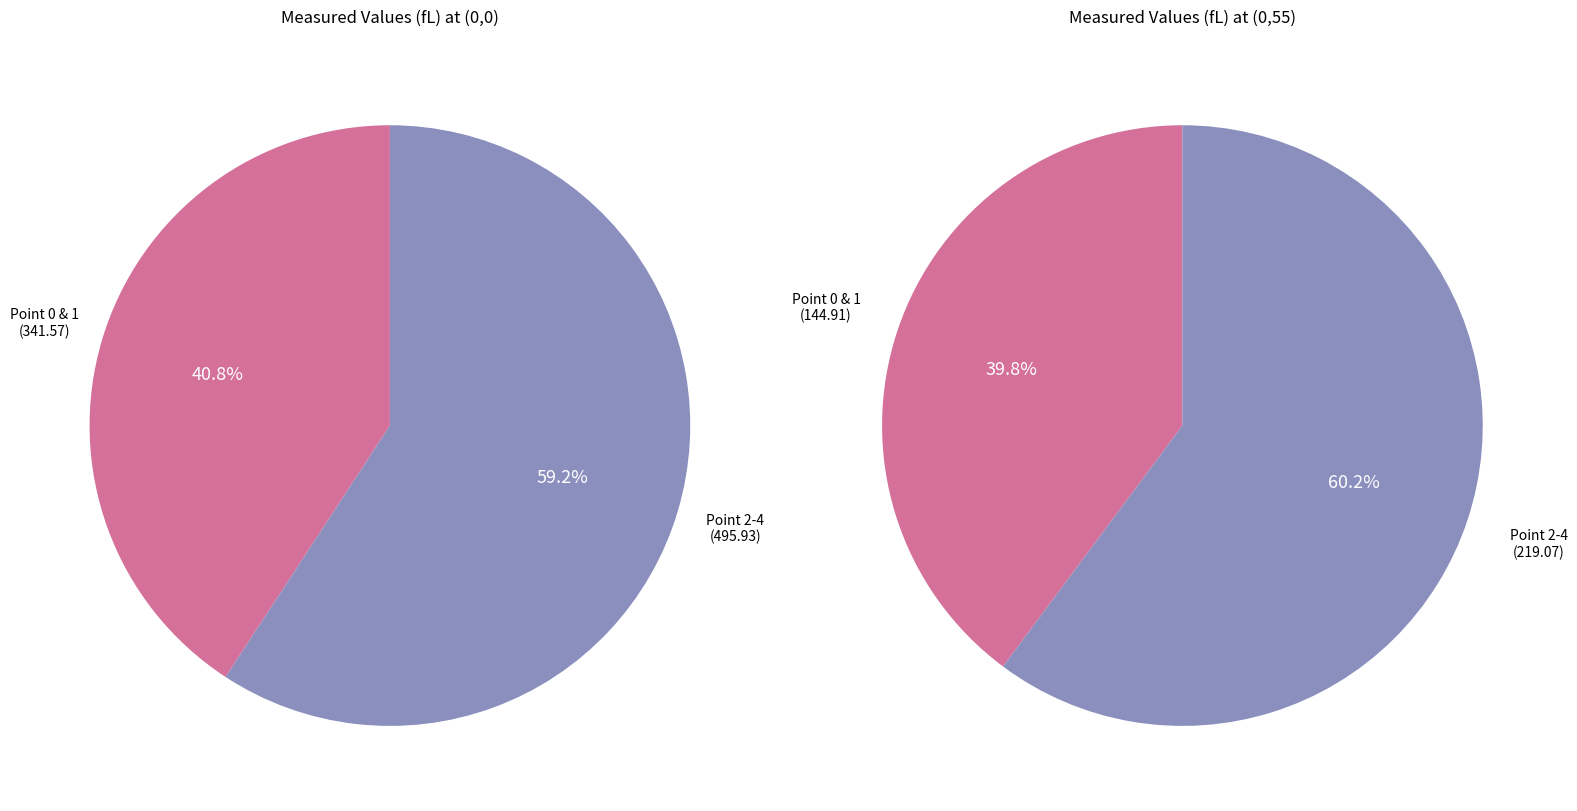

What percentage is the Point 3 slice, to the nearest percent?

20%